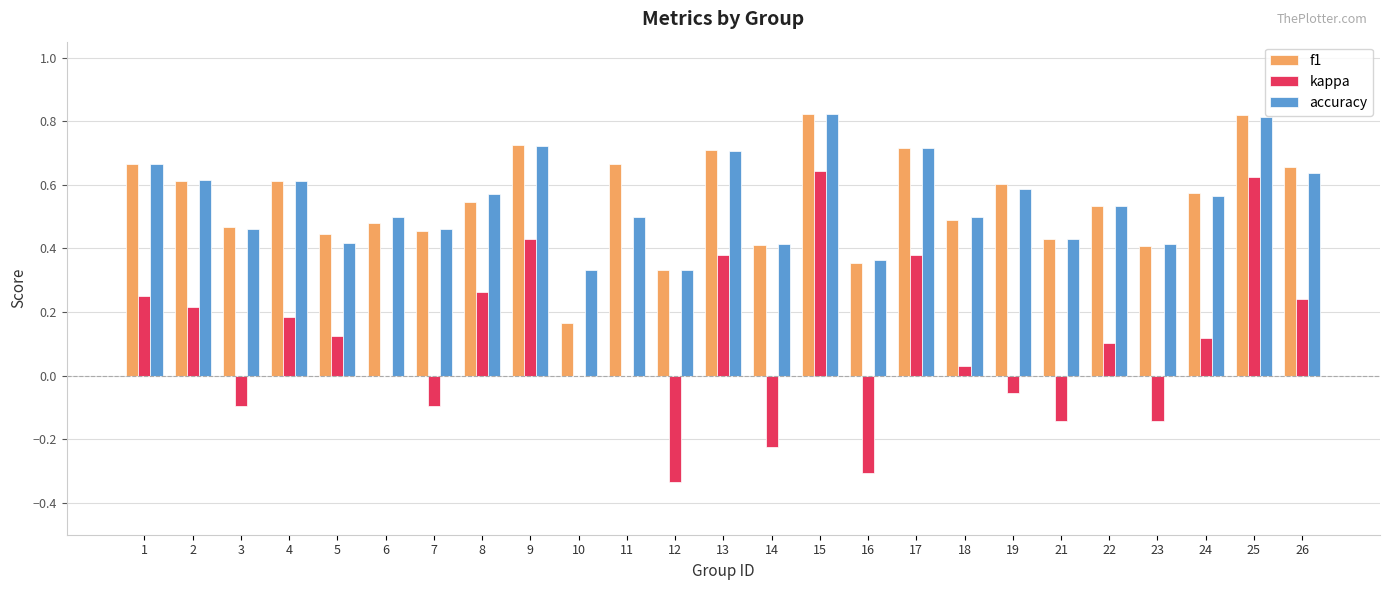

Are the bars grouped side by side (vs. stacked)?

Yes